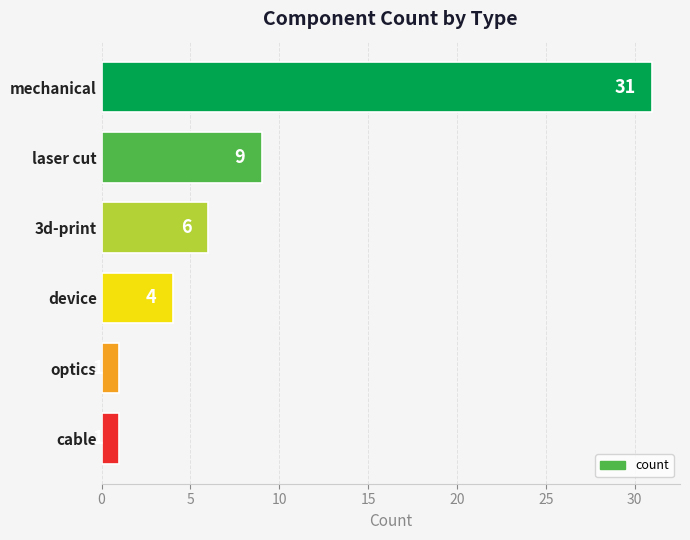

Count the values in the range 1 to 9.

5